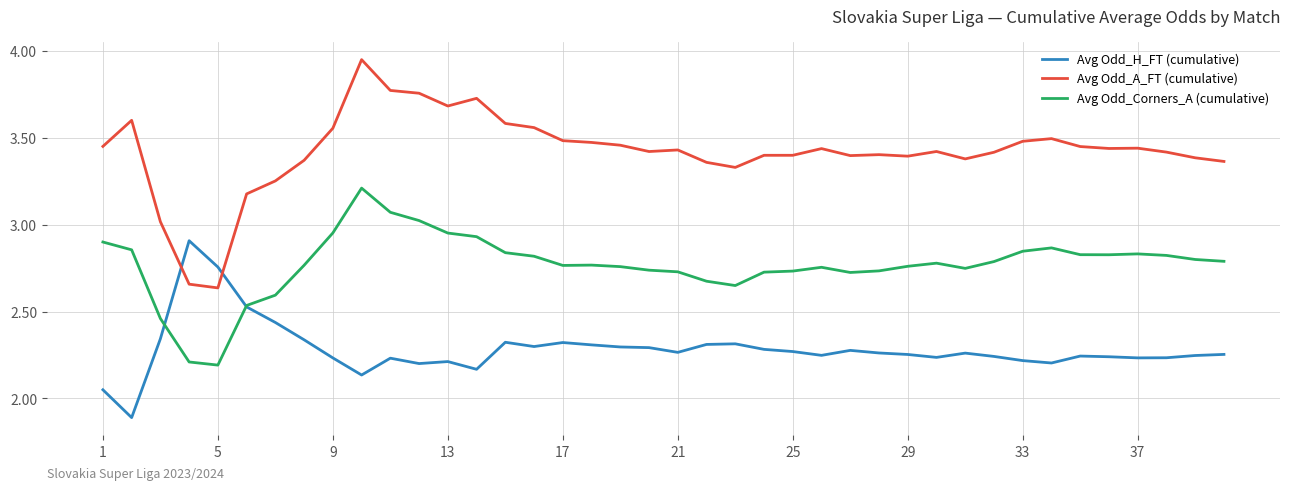

Rank the series by their average value, from lowest to highest.

Avg Odd_H_FT (cumulative), Avg Odd_Corners_A (cumulative), Avg Odd_A_FT (cumulative)